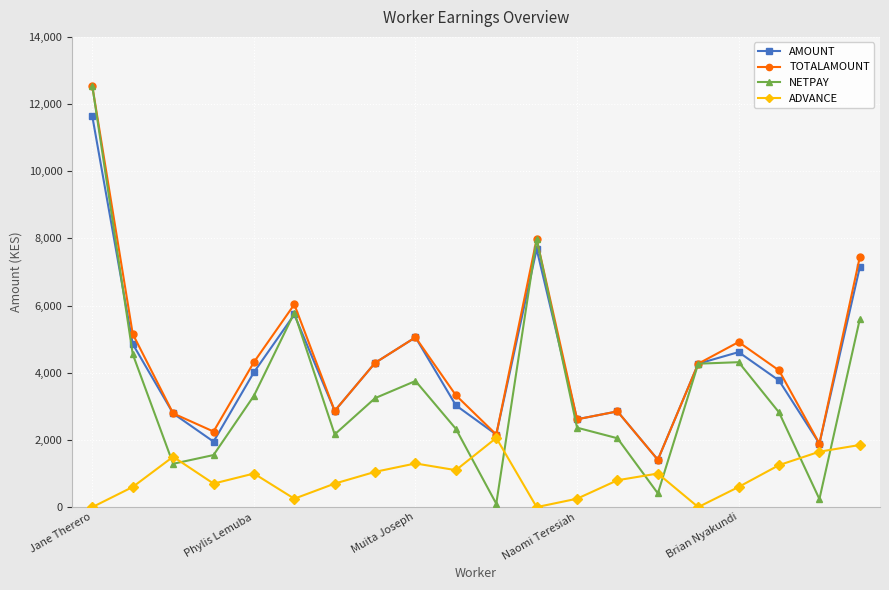

What is the maximum value shown in the chart?

12530